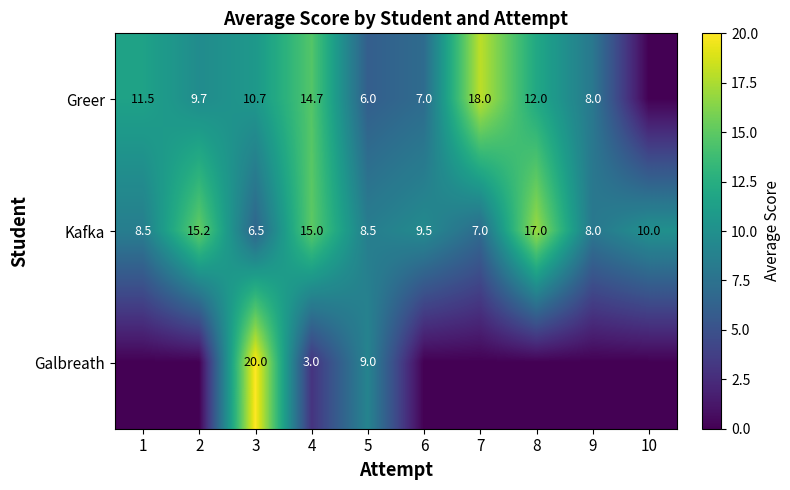

What is the total value across all series at 10?

10.0